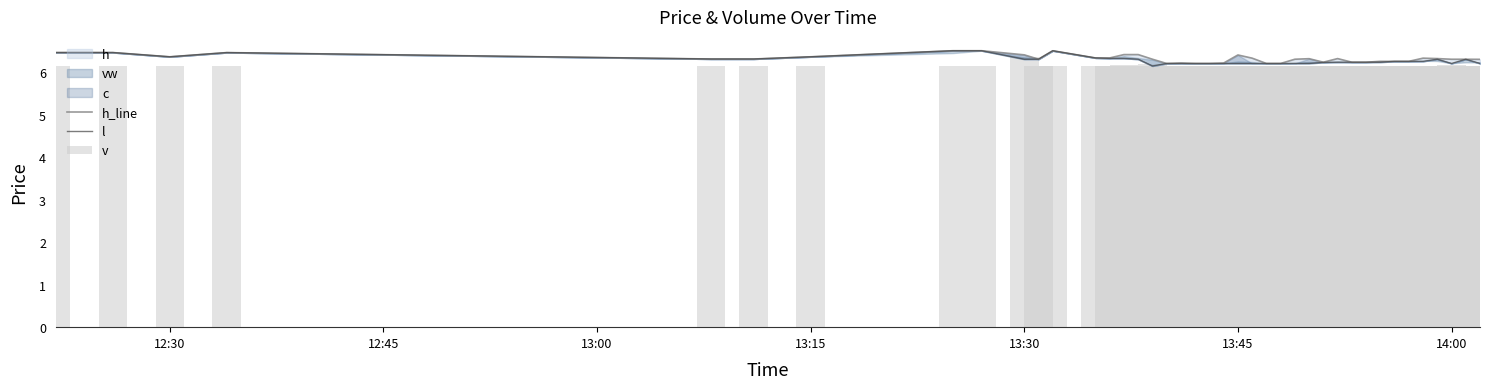

What is the difference between the second highest and minimum values in the h_line series?

0.3